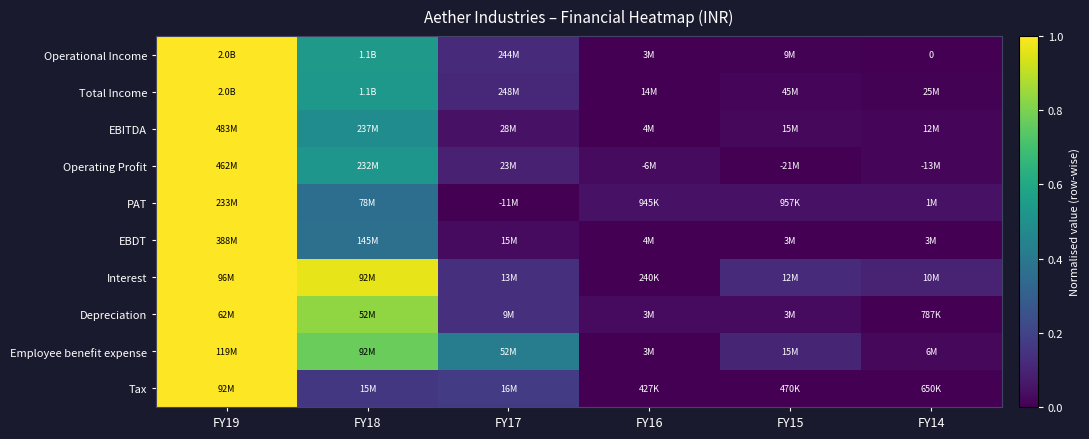

Where is EBITDA nearest to the value 0?

FY16